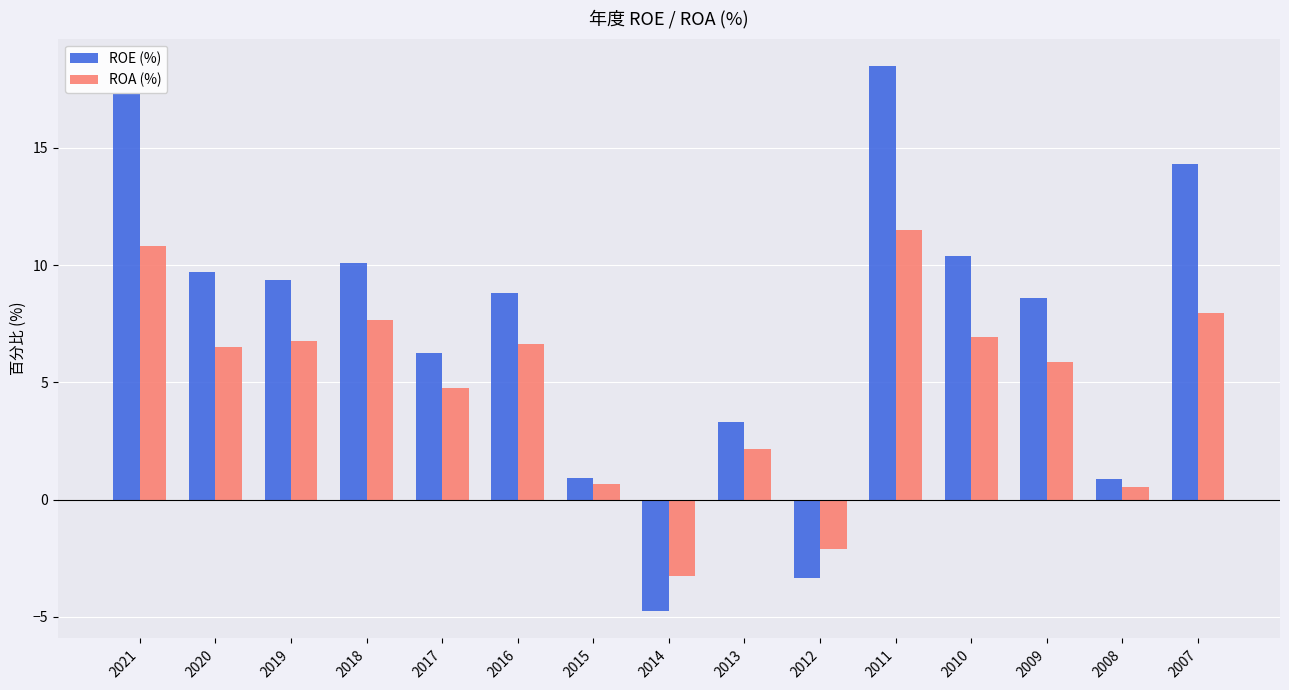

How many data points in ROA (%) are above 6?

8